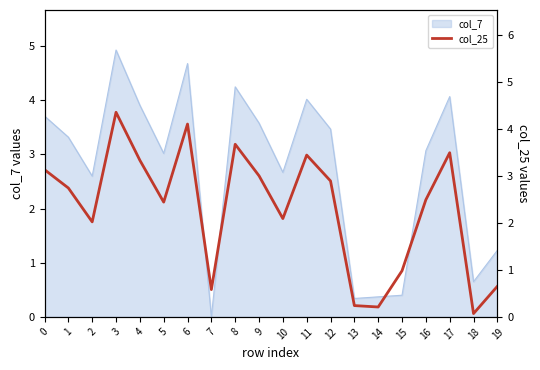

Reading right to left, list all the values displayed in this chart.

0.7	0.1	3.5	2.5	1.0	0.2	0.2	2.9	3.4	2.1	3.0	3.7	0.6	4.1	2.4	3.3	4.3	2.0	2.7	3.1